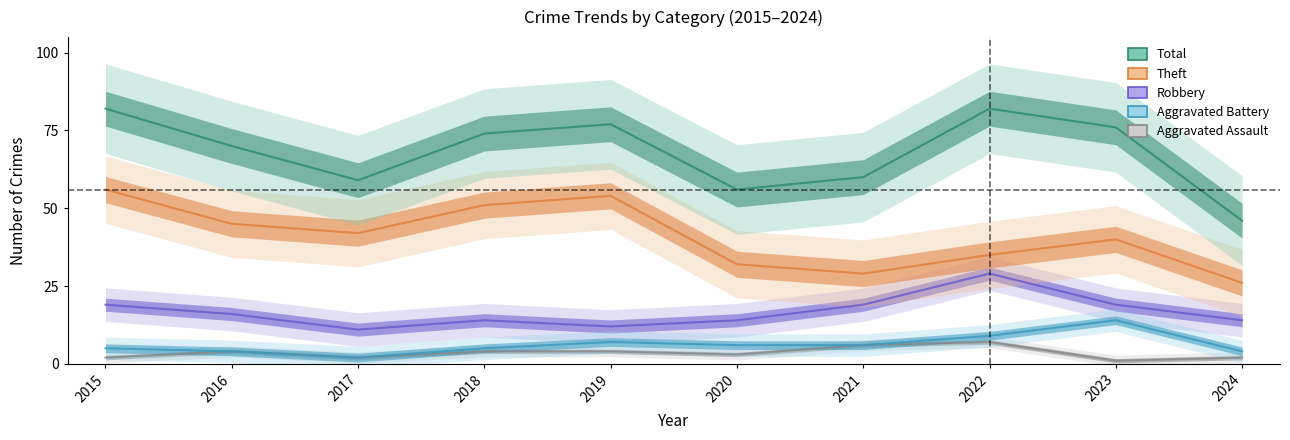

The value of Theft at 2018 is 51. True or false?

True